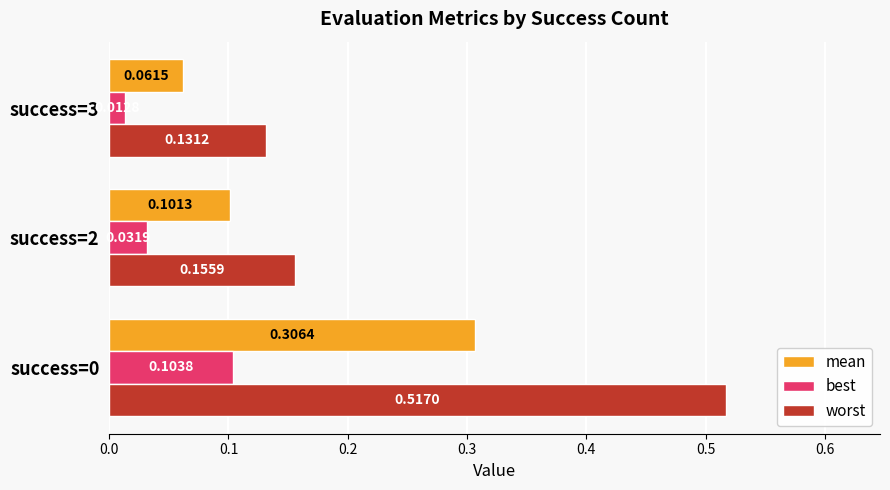

What are all the series names shown in the legend?

mean, best, worst